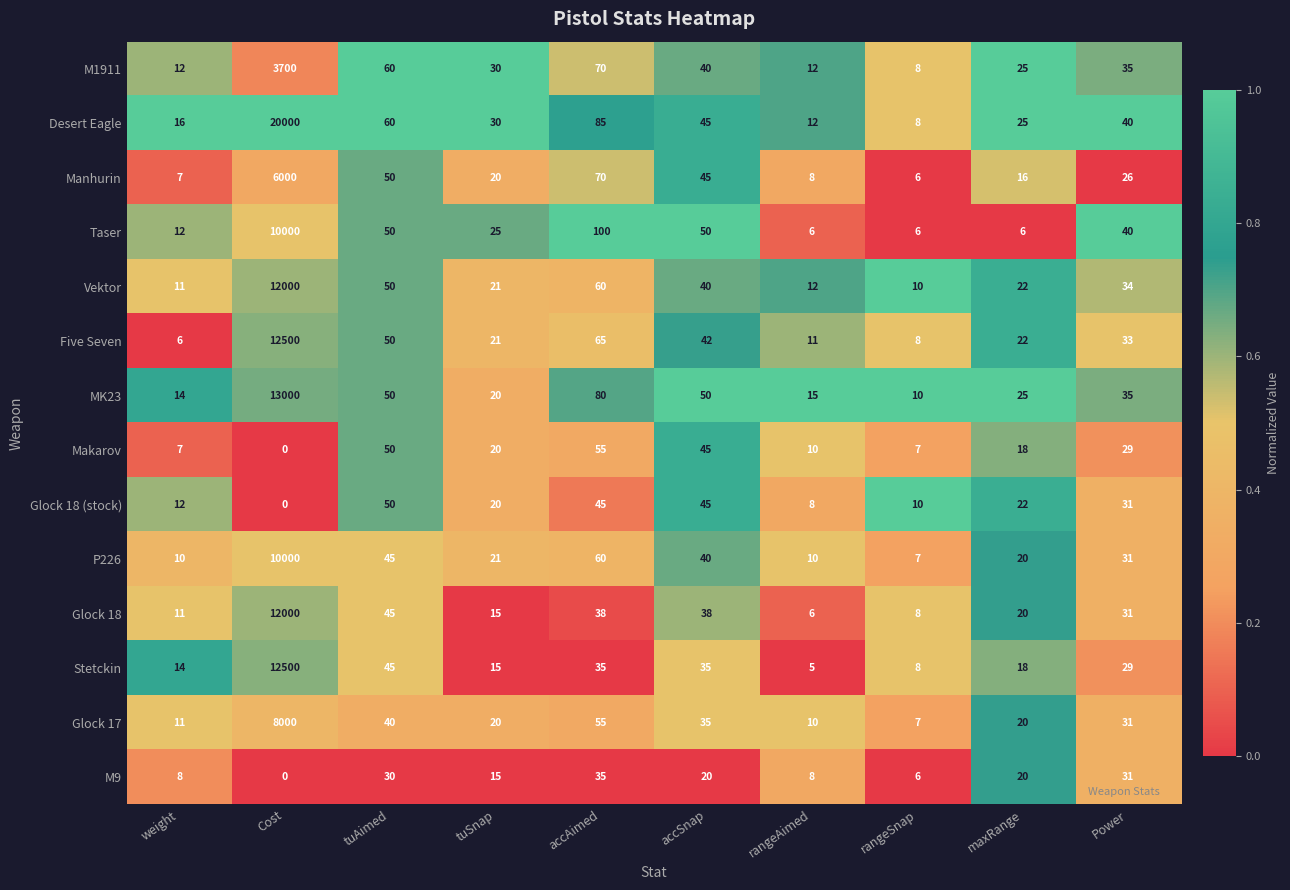

At how many categories does at least one series exceed 0?

10